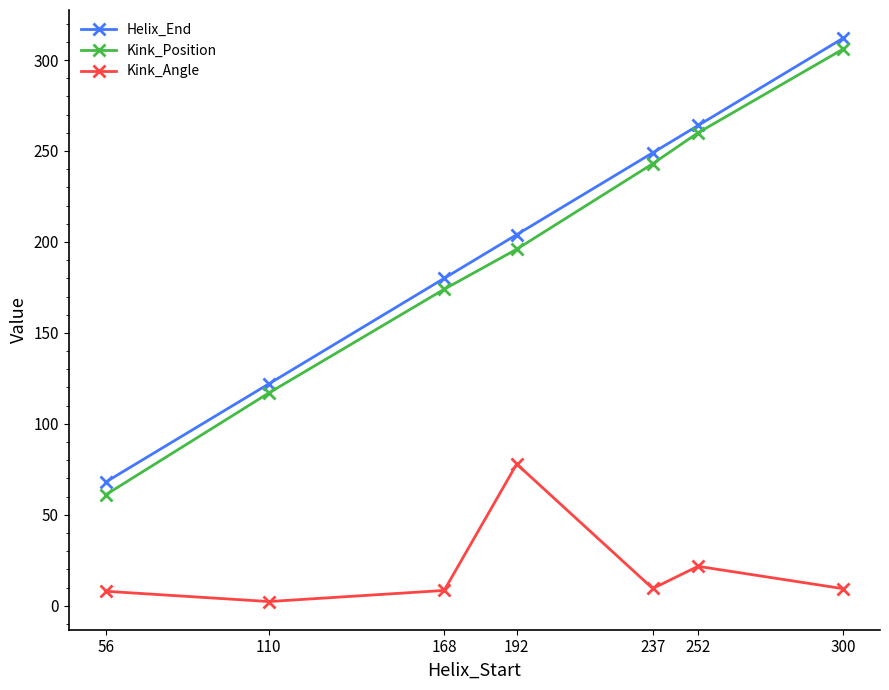

What is the value of the Helix_End point at the 3rd from the left?

180.0